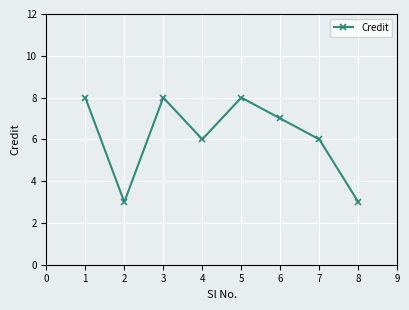

What is the value of the 3rd point from the left?

8